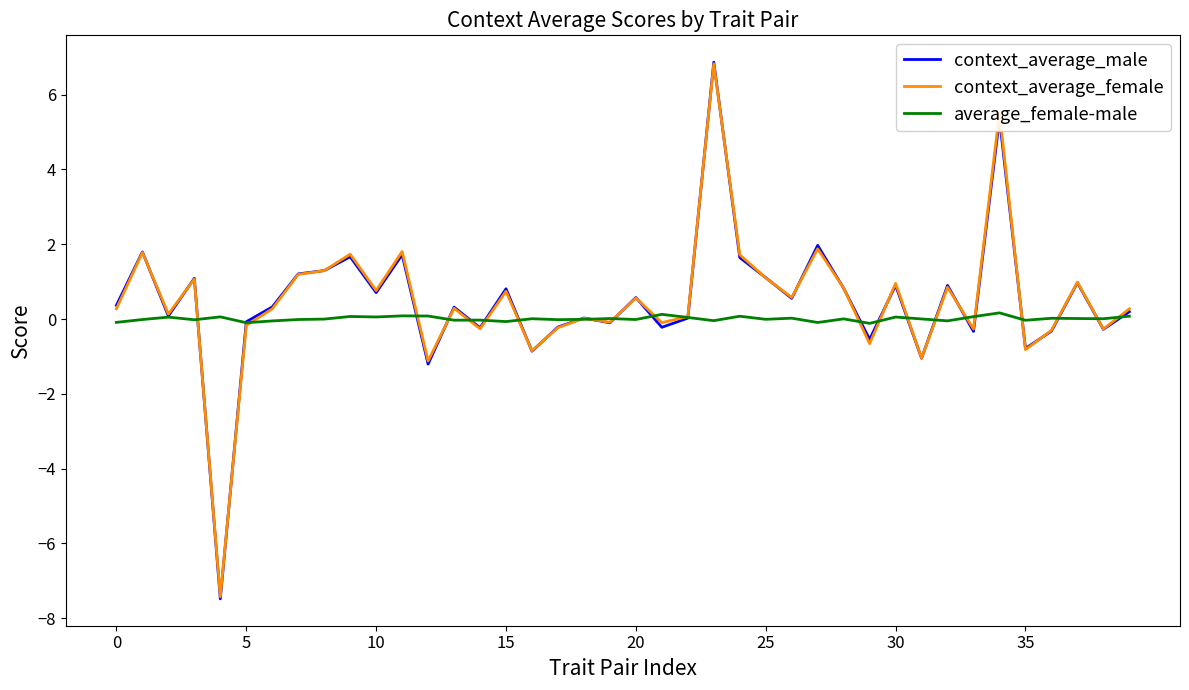

Does the chart display data point markers on the line(s)?

No